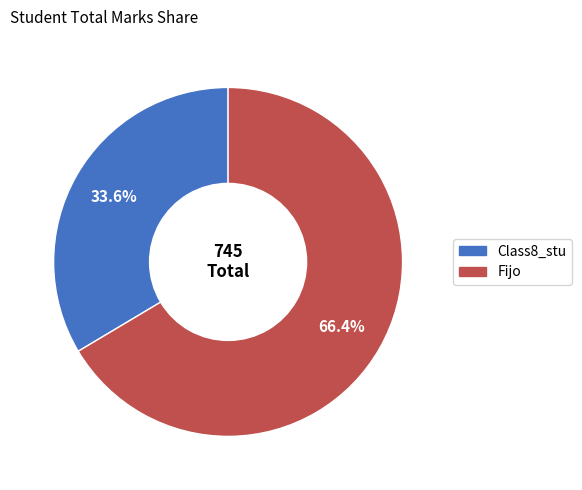

Rank the categories by value from highest to lowest.

Fijo, Class8_stu